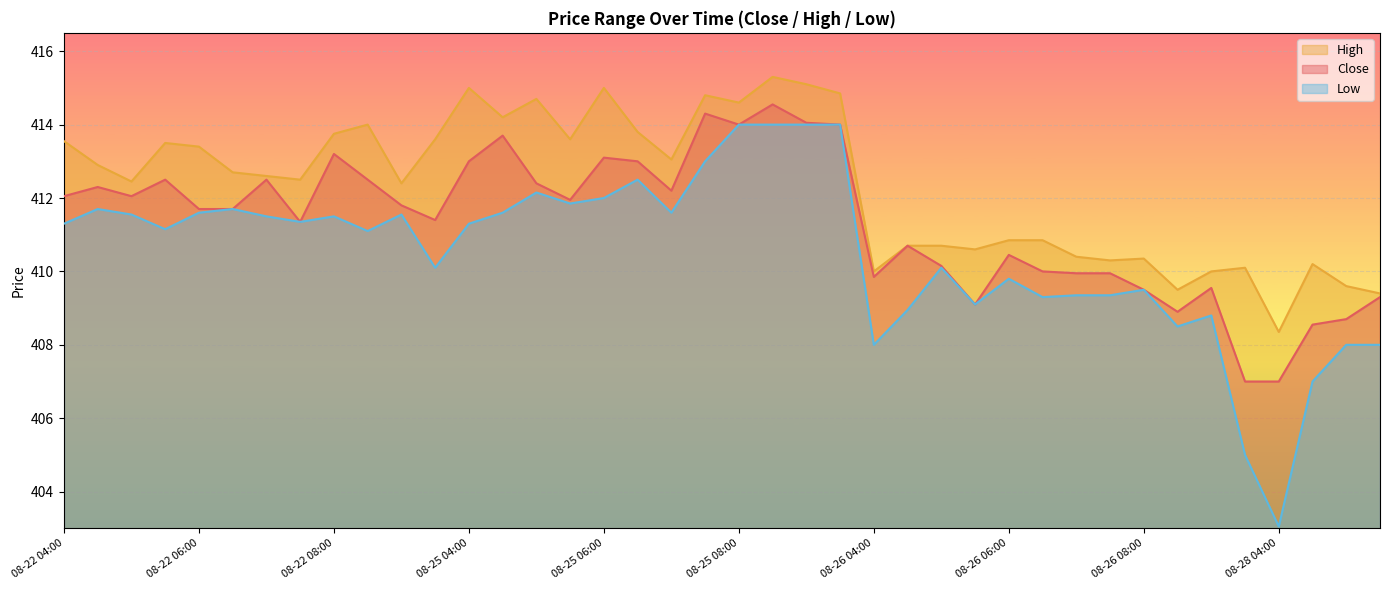

At which label is Low closest to 408?

08-26 04:00